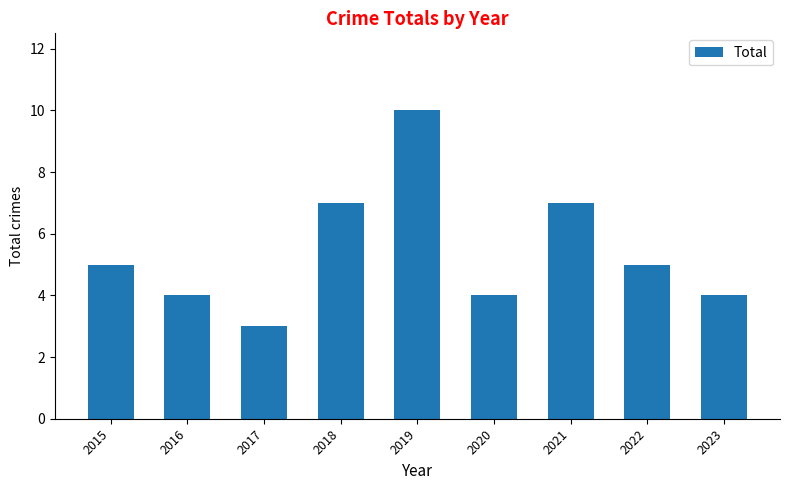

The value at 2018 is 7. True or false?

True